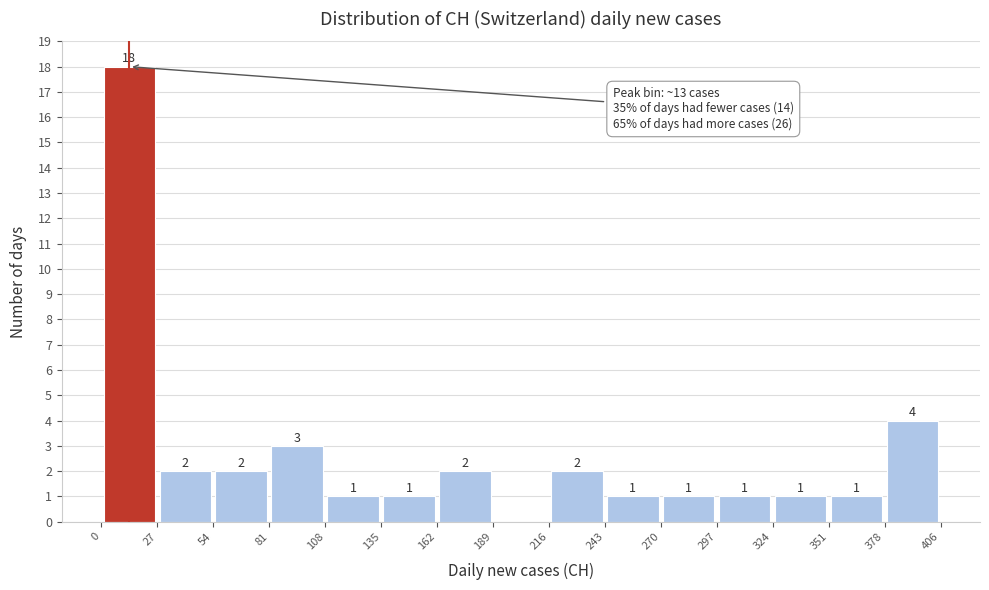

Over which range of the x-axis is the bar tallest?

0 to 27